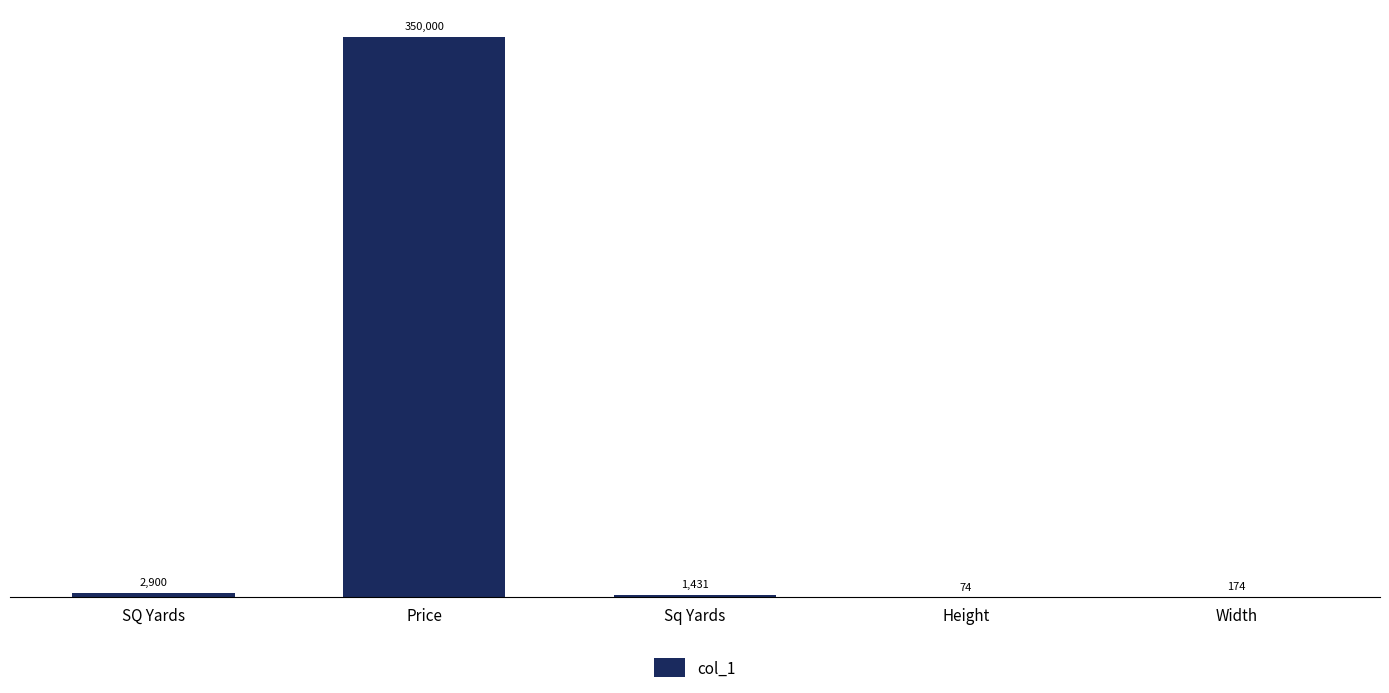

The value at Sq Yards is 1430.7. True or false?

True